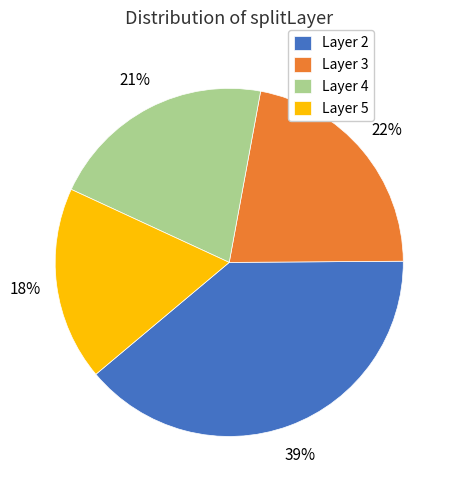

Approximately how many times larger is the value at Layer 4 compared to Layer 2?

0.5